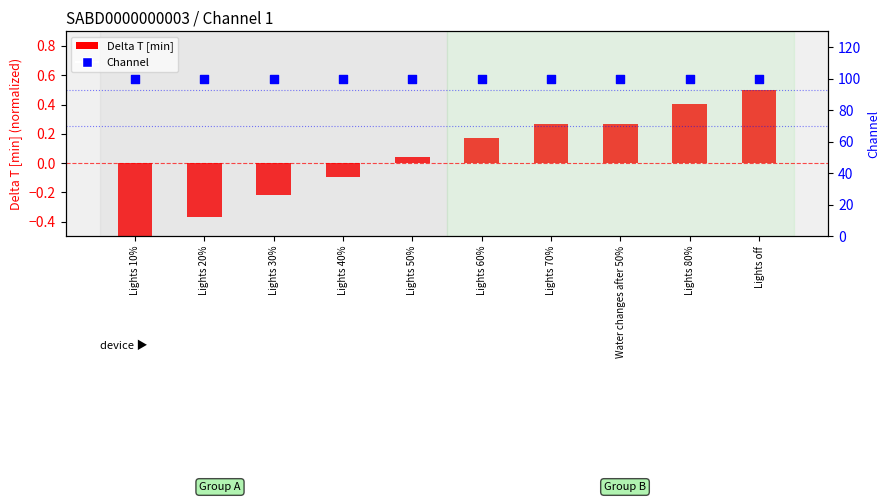

At which category is the sum across all series the highest?

Lights off